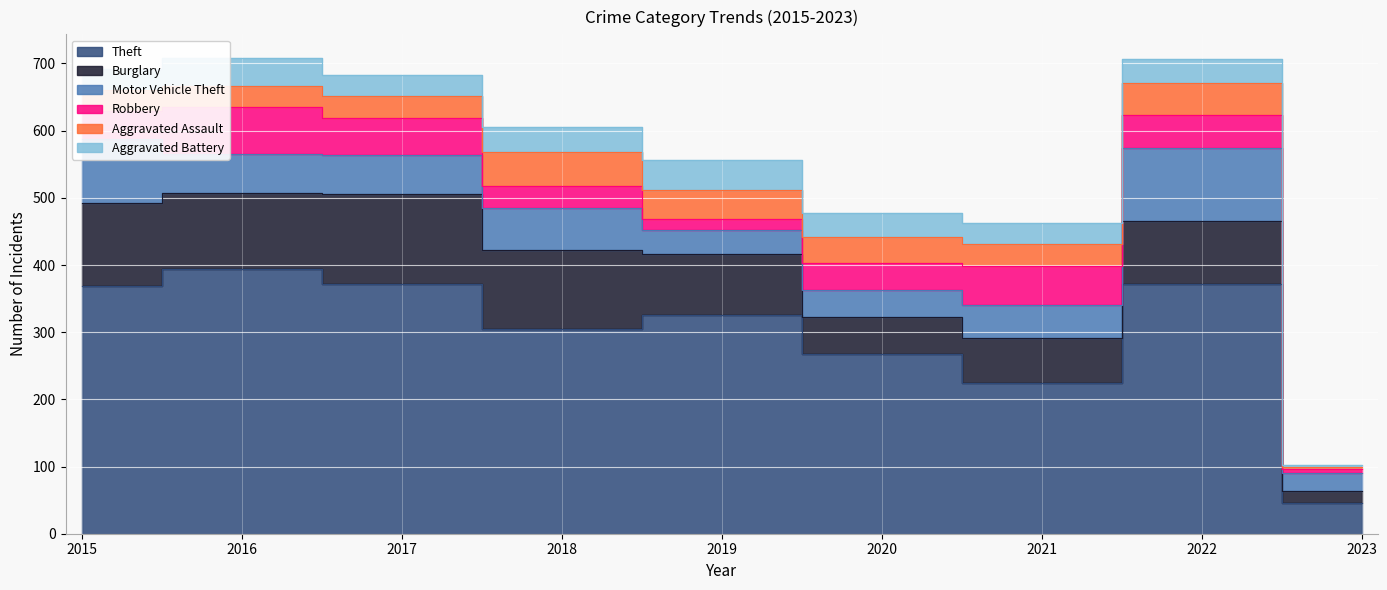

What value does the Aggravated Assault series have at 2018?

50